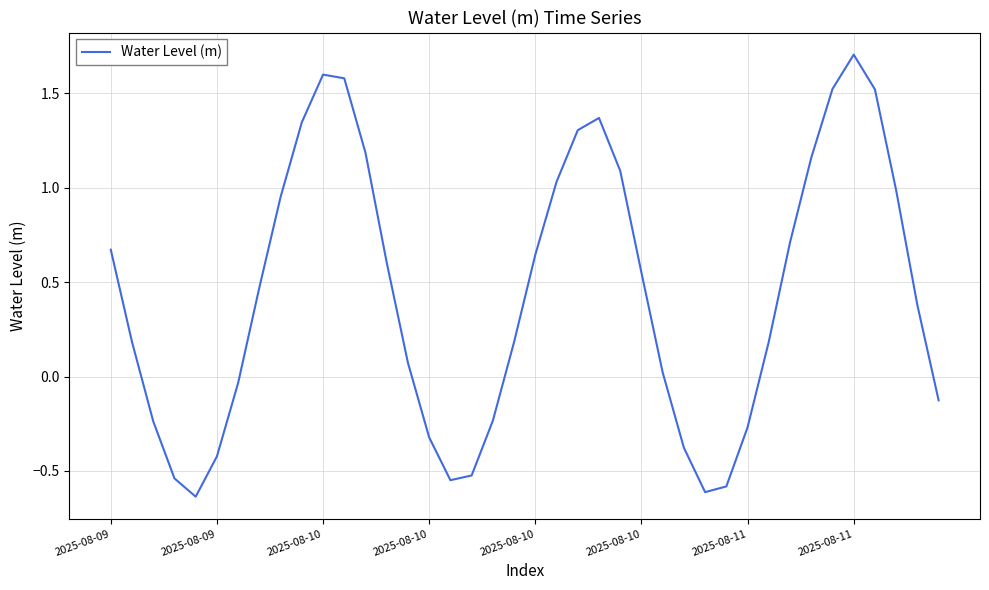

What is the difference between the maximum and minimum values?

2.3